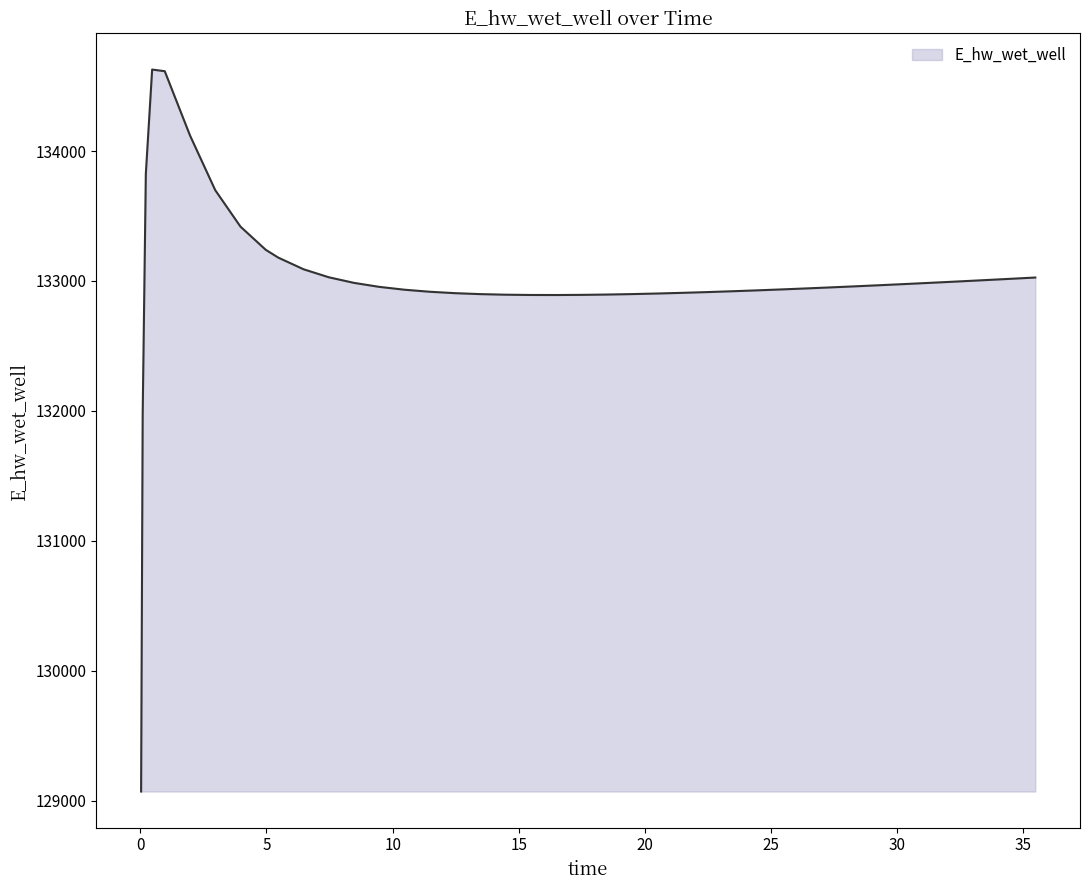

What is the difference between the maximum and minimum values?

5557.3